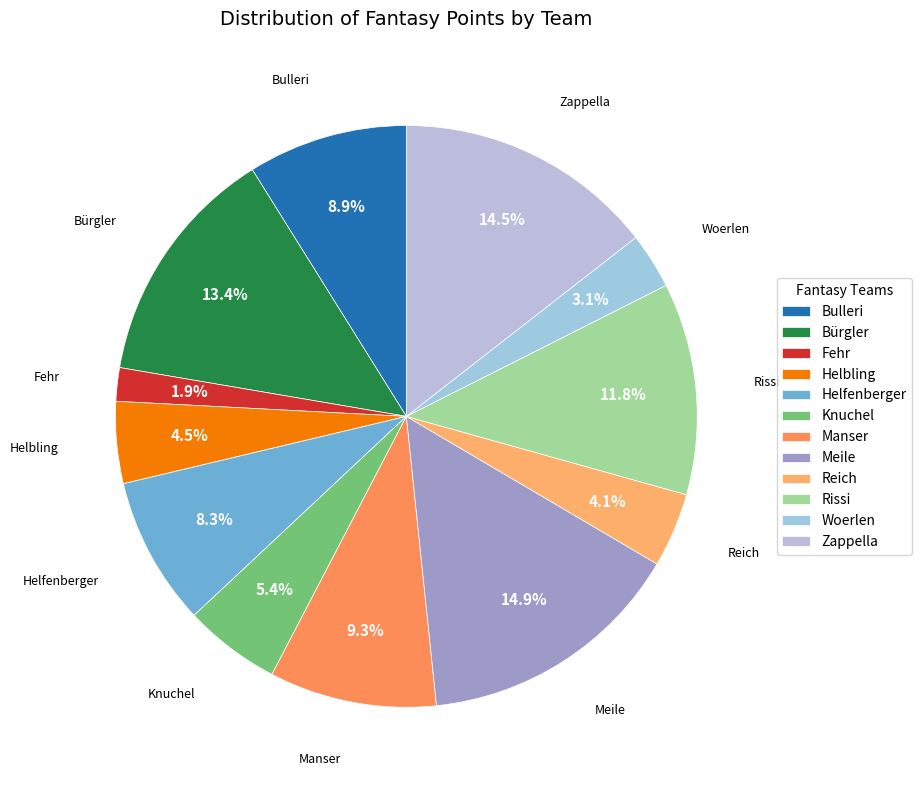

Does any single category account for the majority?

No